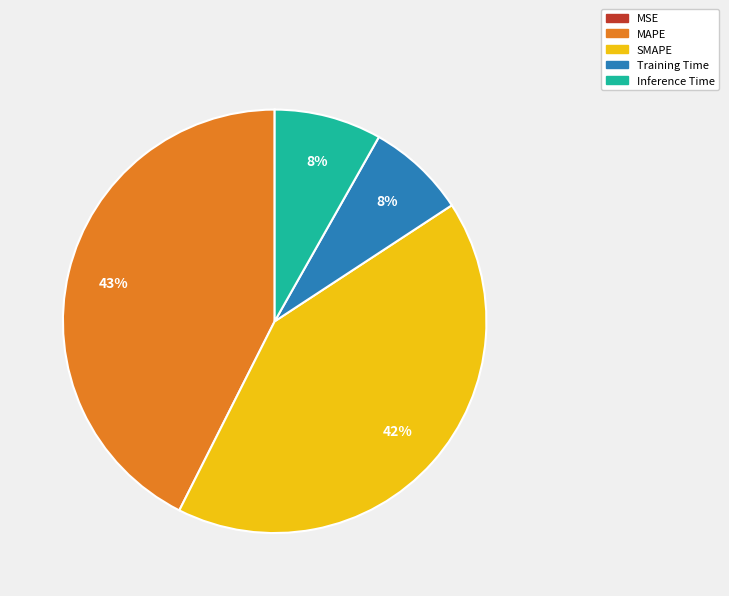

Which has a higher value, SMAPE or Inference Time?

SMAPE